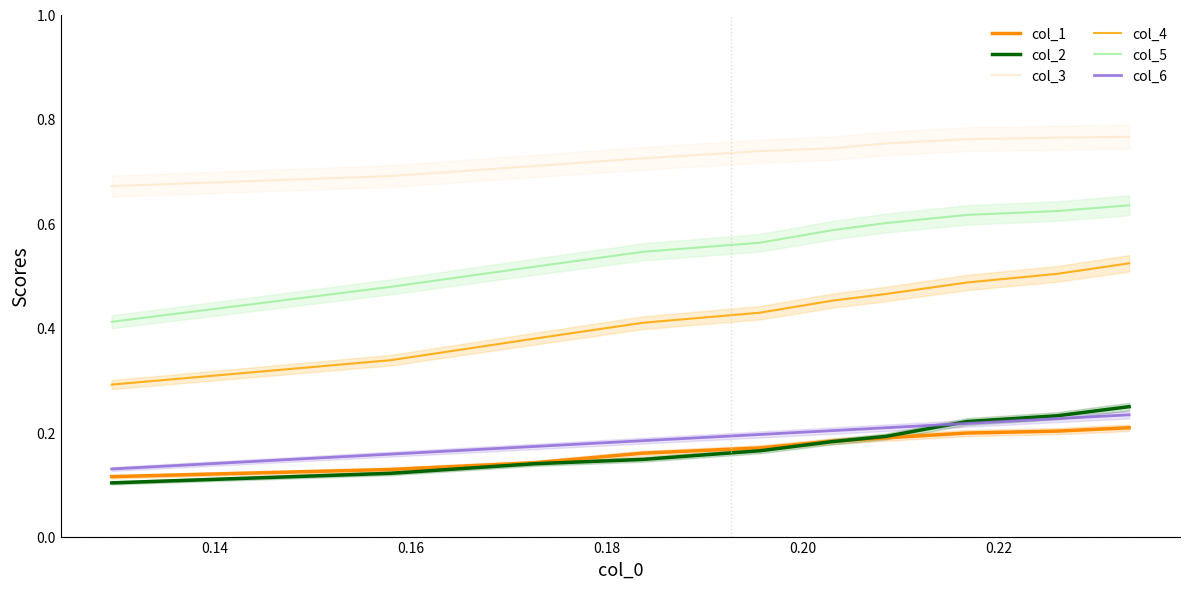

What is the lowest value of the col_4 series?

0.3